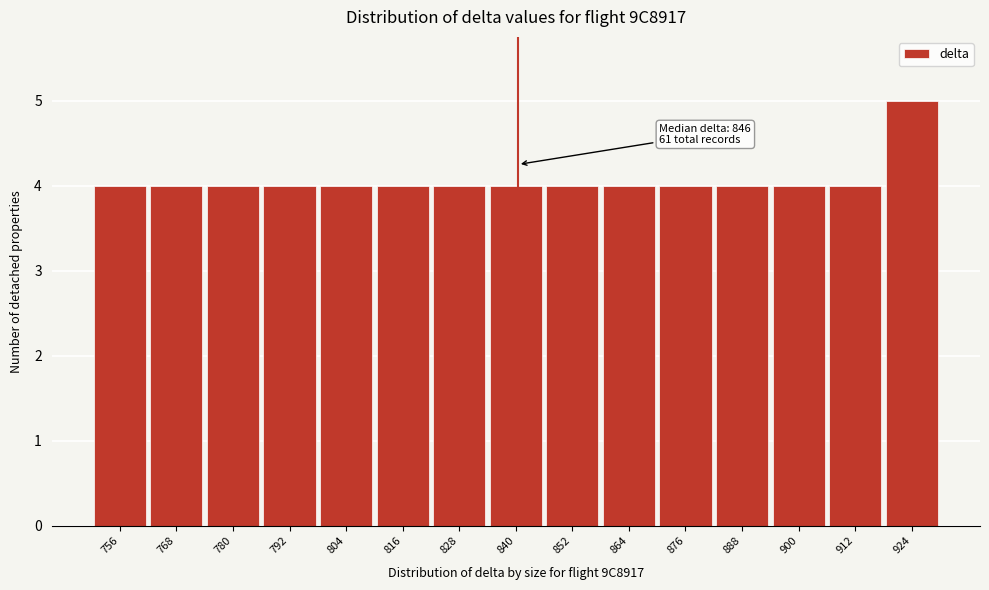

Reading left to right, what are all the values shown in this chart?

756=4	768=4	780=4	792=4	804=4	816=4	828=4	840=4	852=4	864=4	876=4	888=4	900=4	912=4	924=5